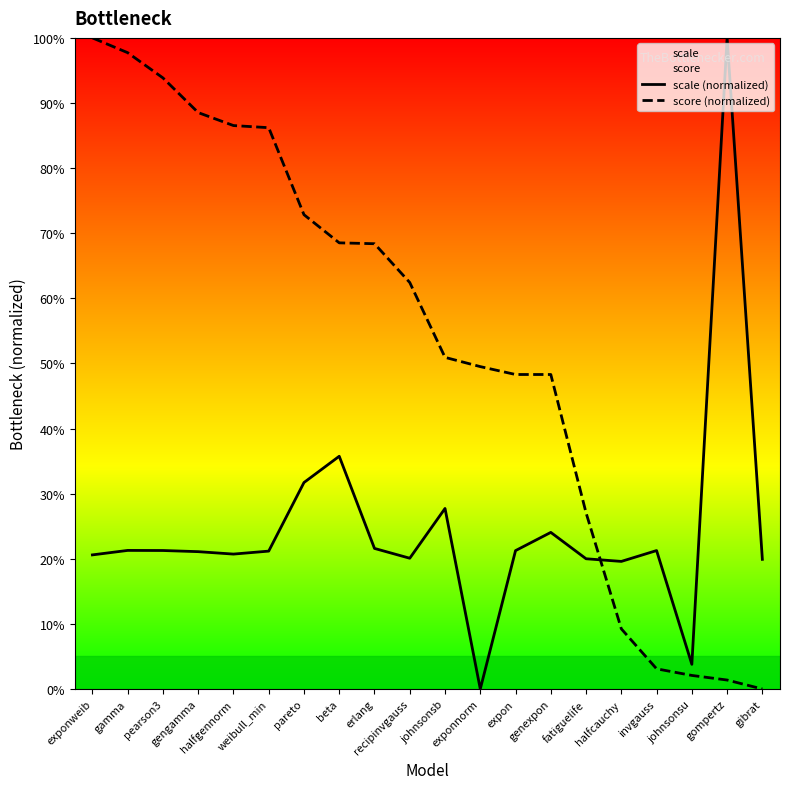

Between johnsonsb and halfcauchy, which is larger?

johnsonsb